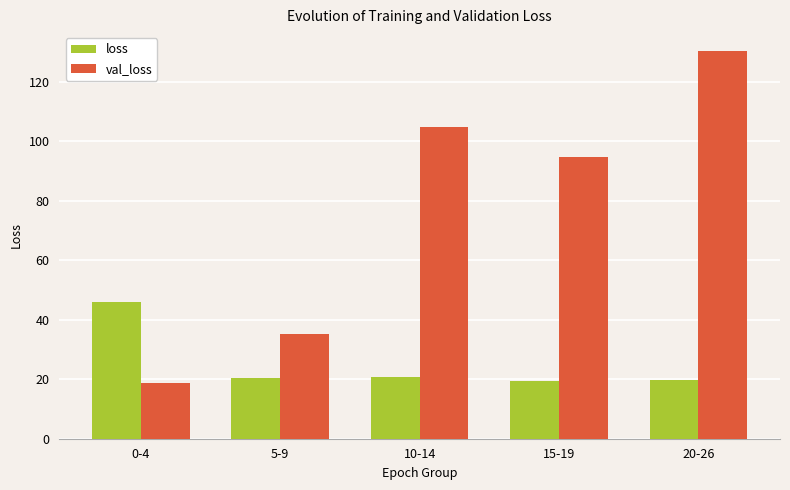

What is the label of the 3rd bar from the left?

10-14